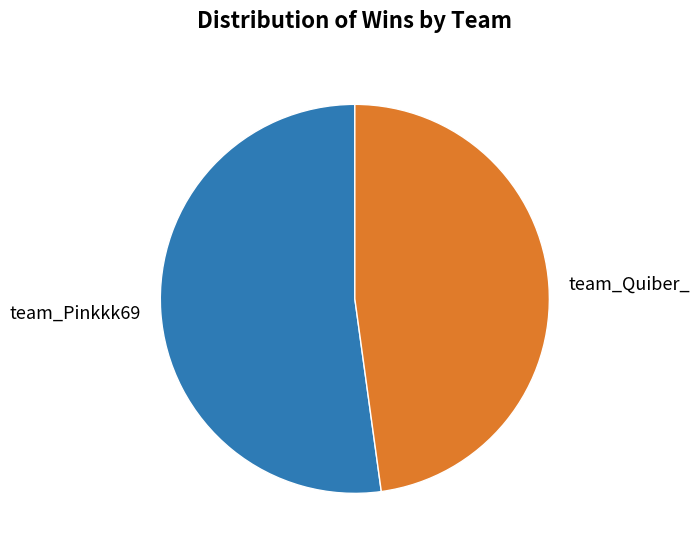

Which category has the biggest portion of the pie?

team_Pinkkk69